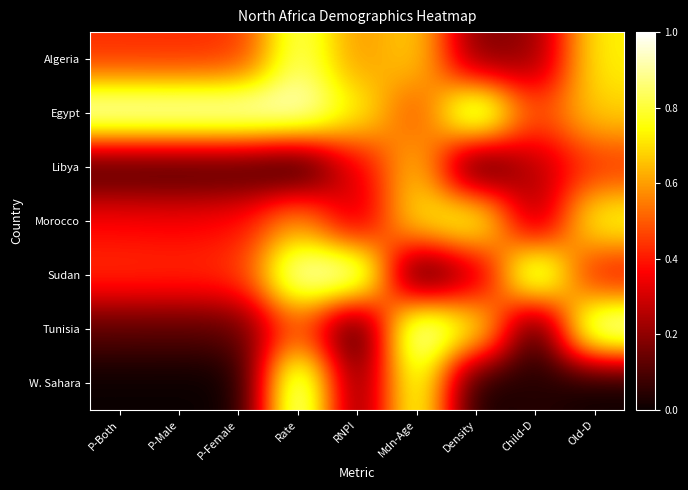

Reading left to right, list all the values displayed in this chart.

Algeria: P-Both=0.4	P-Male=0.4	P-Female=0.4	Rate=0.9	RNPI=0.6	Mdn-Age=0.7	Density=0.2	Child-D=0.2	Old-D=0.7
Egypt: P-Both=1.0	P-Male=1.0	P-Female=1.0	Rate=1.0	RNPI=0.8	Mdn-Age=0.5	Density=1.0	Child-D=0.5	Old-D=0.7
Libya: P-Both=0.1	P-Male=0.1	P-Female=0.1	Rate=0.0	RNPI=0.3	Mdn-Age=0.7	Density=0.0	Child-D=0.3	Old-D=0.4
Morocco: P-Both=0.4	P-Male=0.4	P-Female=0.4	Rate=0.6	RNPI=0.3	Mdn-Age=0.7	Density=0.8	Child-D=0.2	Old-D=0.8
Sudan: P-Both=0.4	P-Male=0.4	P-Female=0.4	Rate=1.0	RNPI=1.0	Mdn-Age=0.0	Density=0.2	Child-D=1.0	Old-D=0.4
Tunisia: P-Both=0.1	P-Male=0.1	P-Female=0.1	Rate=0.5	RNPI=0.0	Mdn-Age=1.0	Density=0.8	Child-D=0.0	Old-D=1.0
W. Sahara: P-Both=0.0	P-Male=0.0	P-Female=0.0	Rate=1.0	RNPI=0.1	Mdn-Age=0.9	Density=0.0	Child-D=0.0	Old-D=0.0